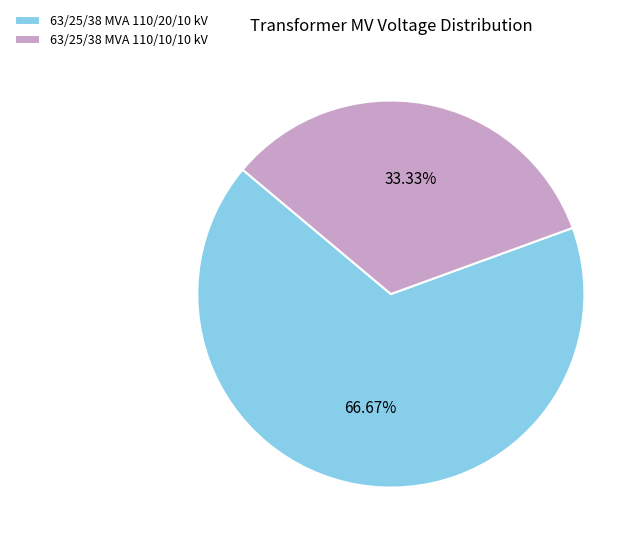

What portion of the pie excludes 63/25/38 MVA 110/20/10 kV?

33.3%